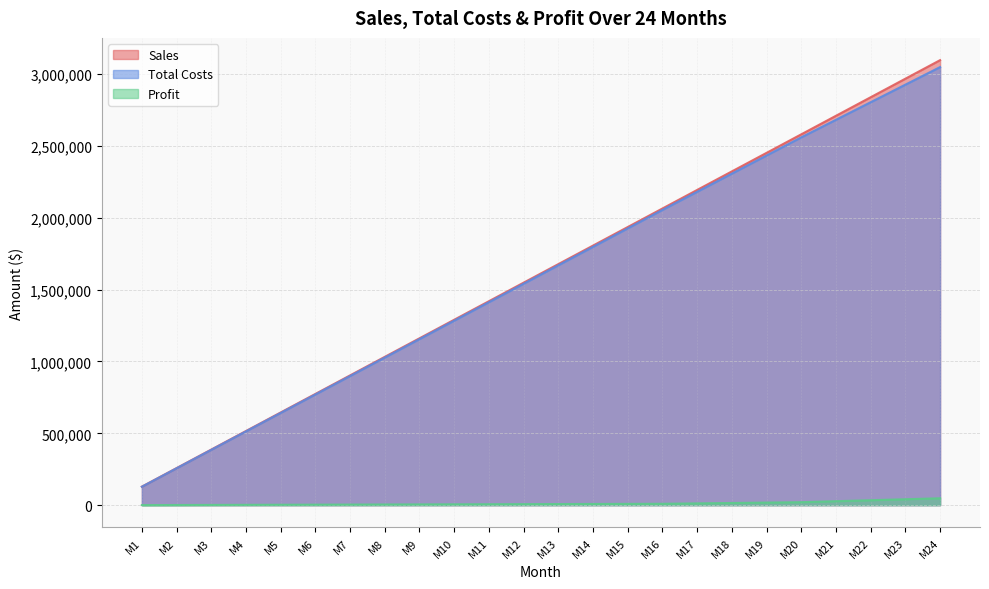

True or false: Sales and Profit intersect in this chart.

False